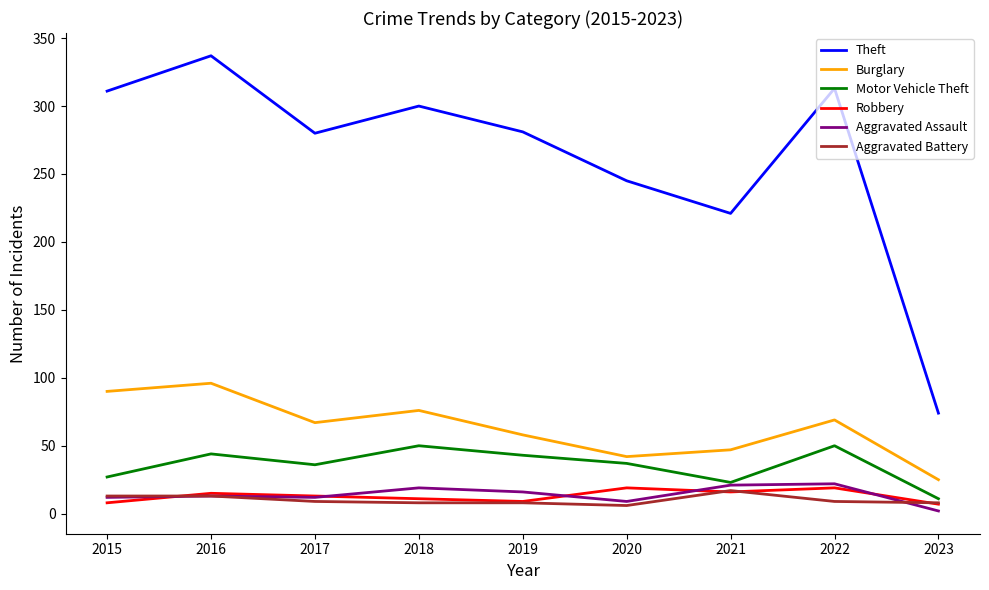

What is the maximum value for Theft?

337